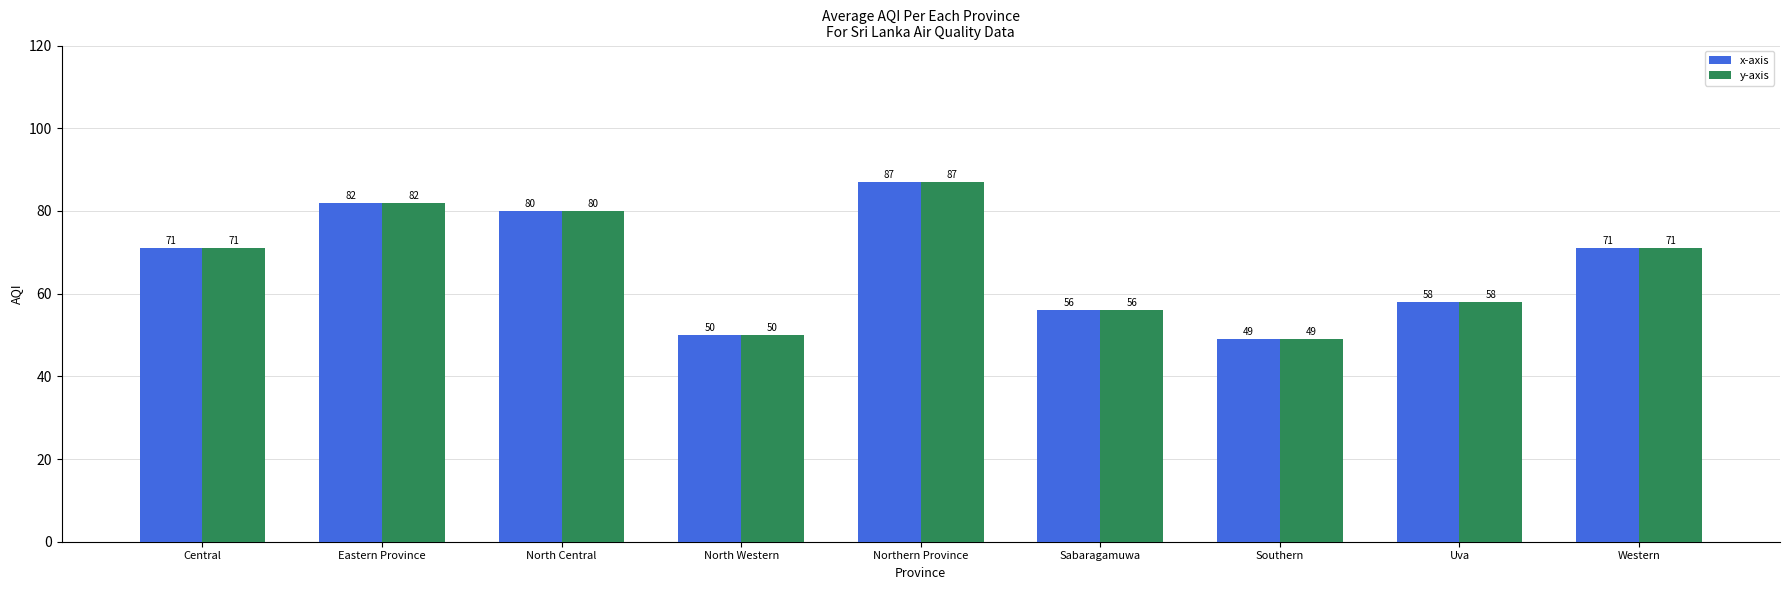

What is the sum of the x-axis values at Northern Province and Southern?

136